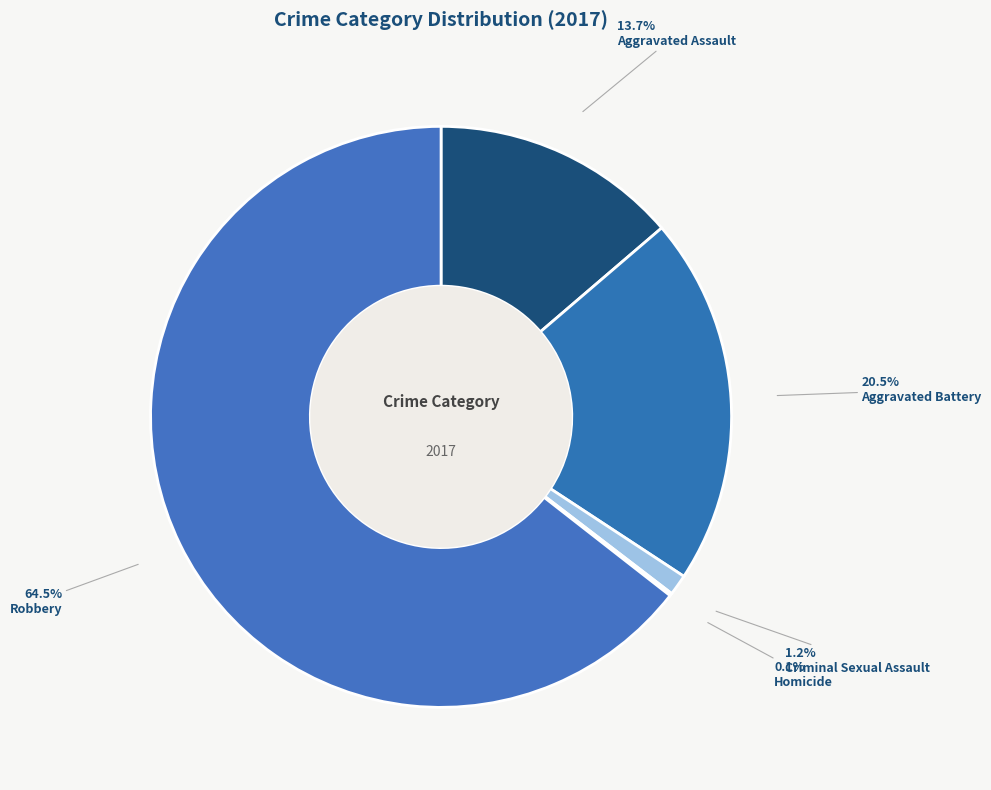

Is Robbery the majority of the pie?

Yes